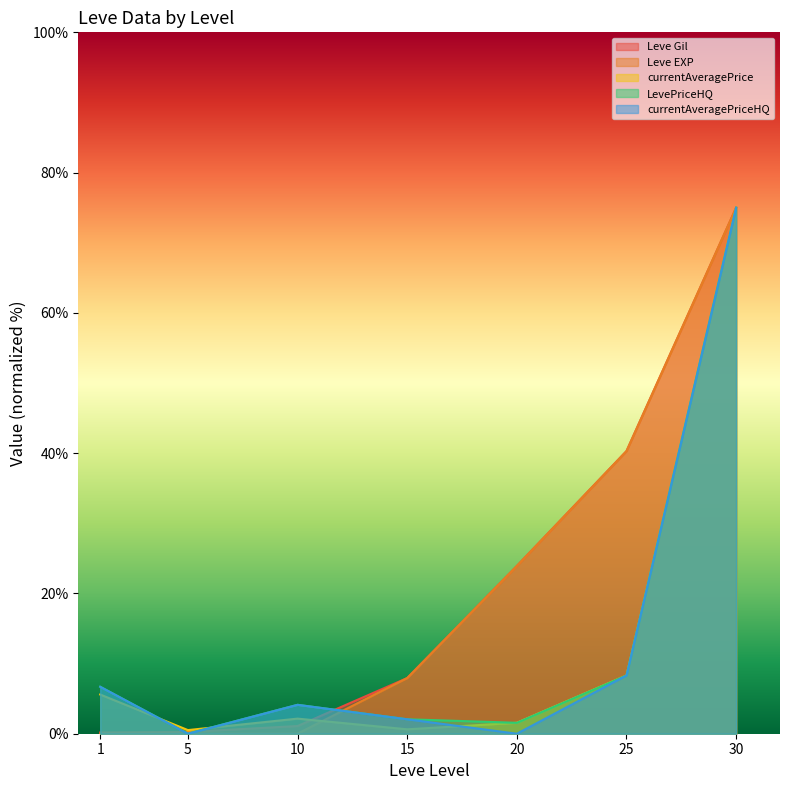

What is the sum of the currentAveragePrice values at 25 and 20?

9.9